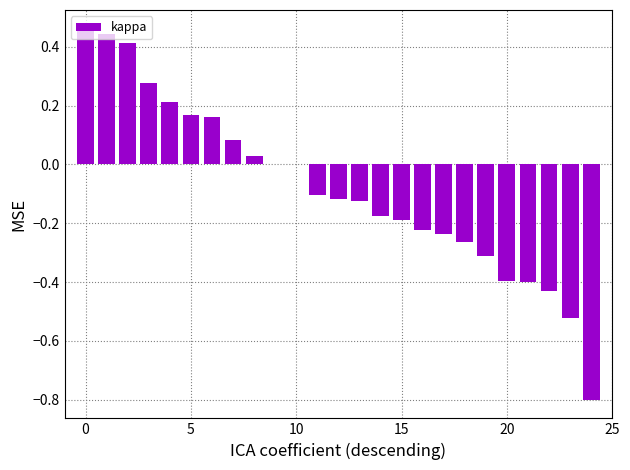

What is the sum of all values?

-2.0